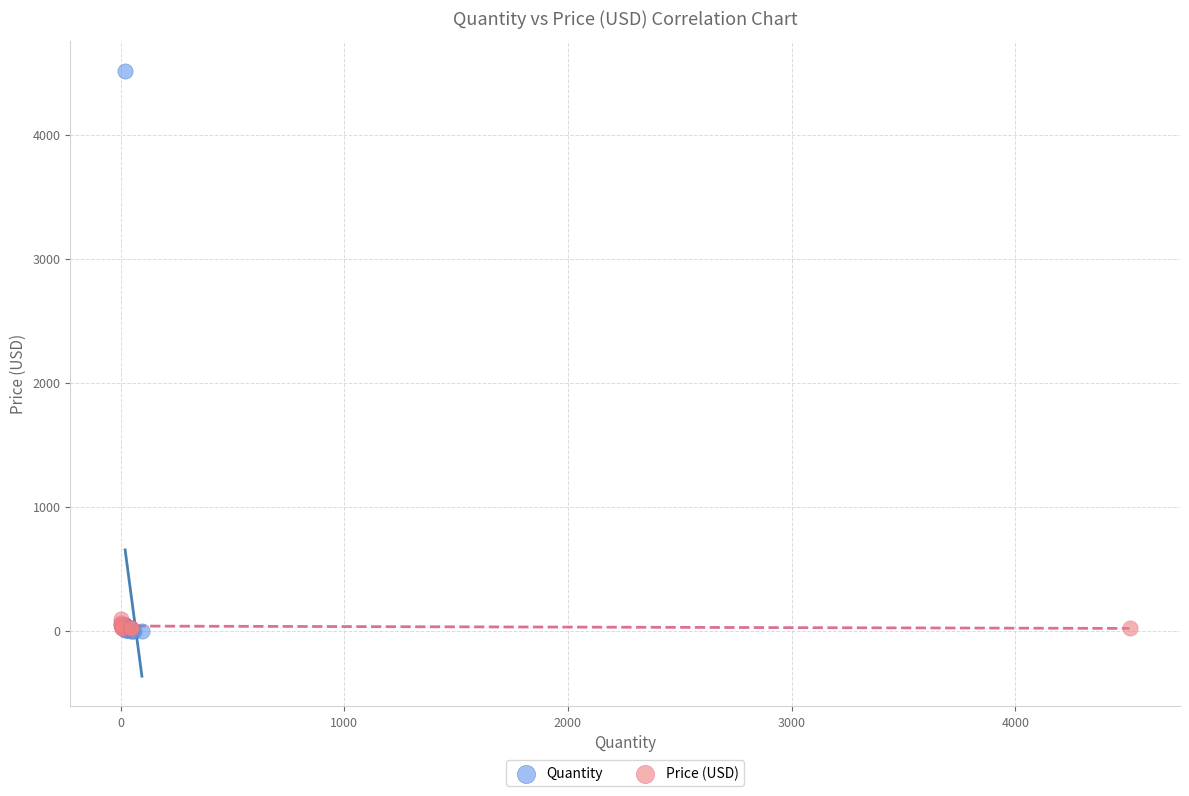

Which series contains the highest Y value?

Quantity